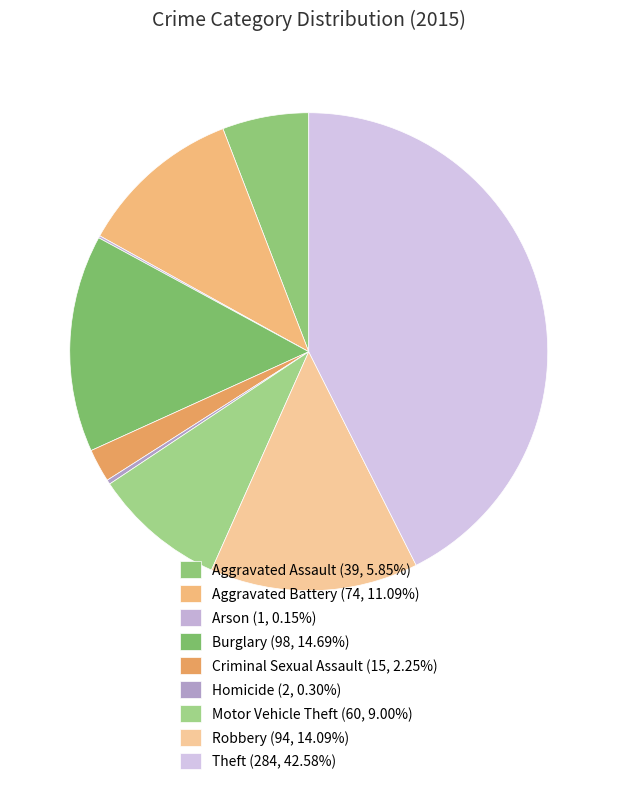

What is the ratio of the value at Arson to the value at Homicide?

0.5